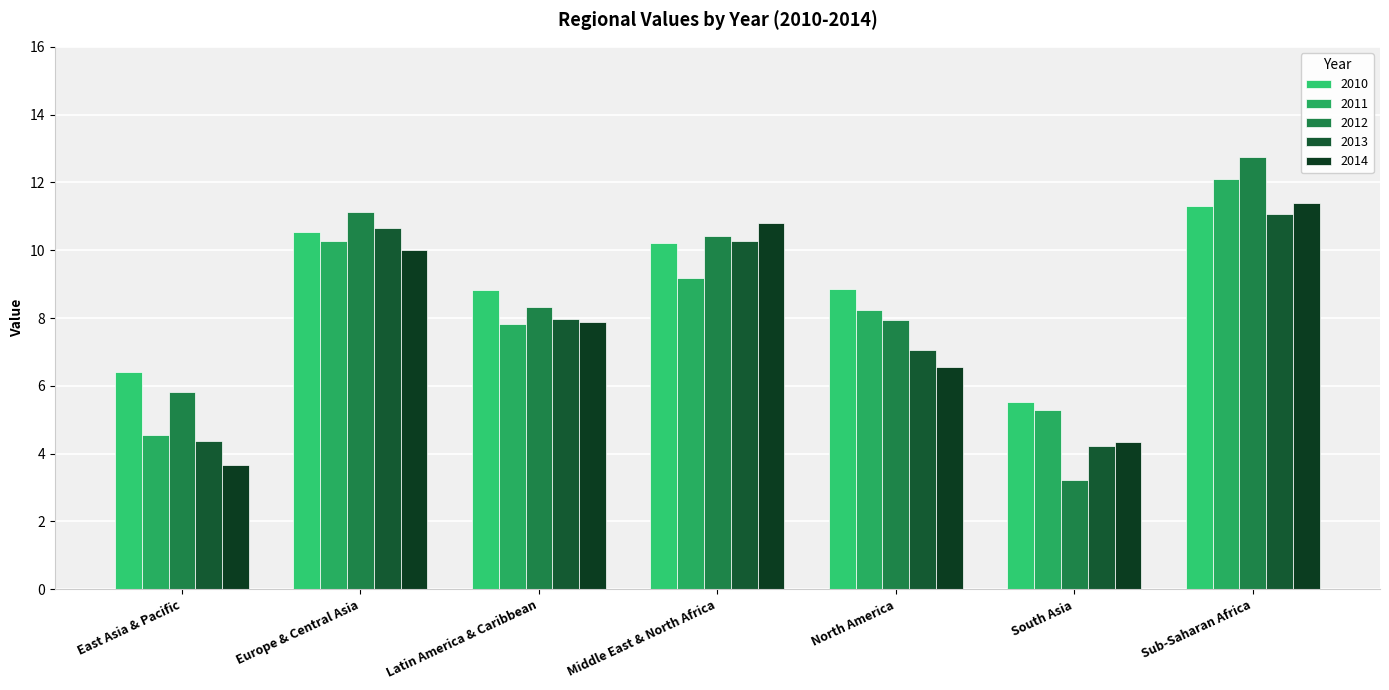

The 2014 series shows 10.8 at Middle East & North Africa. True or false?

True